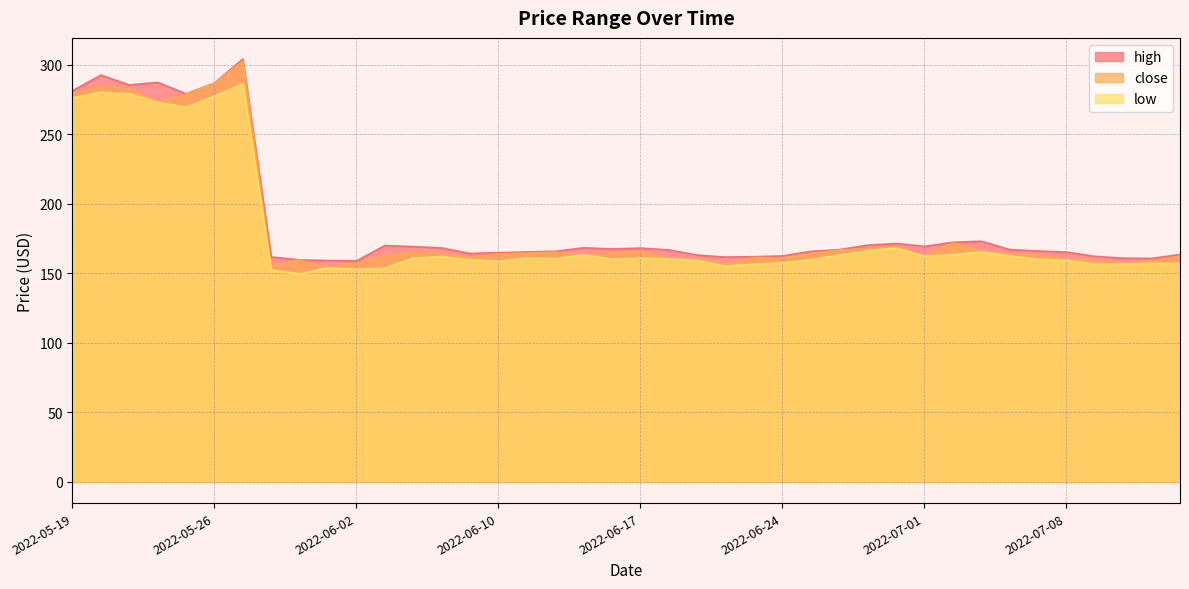

At 2022-06-07, list the series in order from largest to smallest.

high, close, low